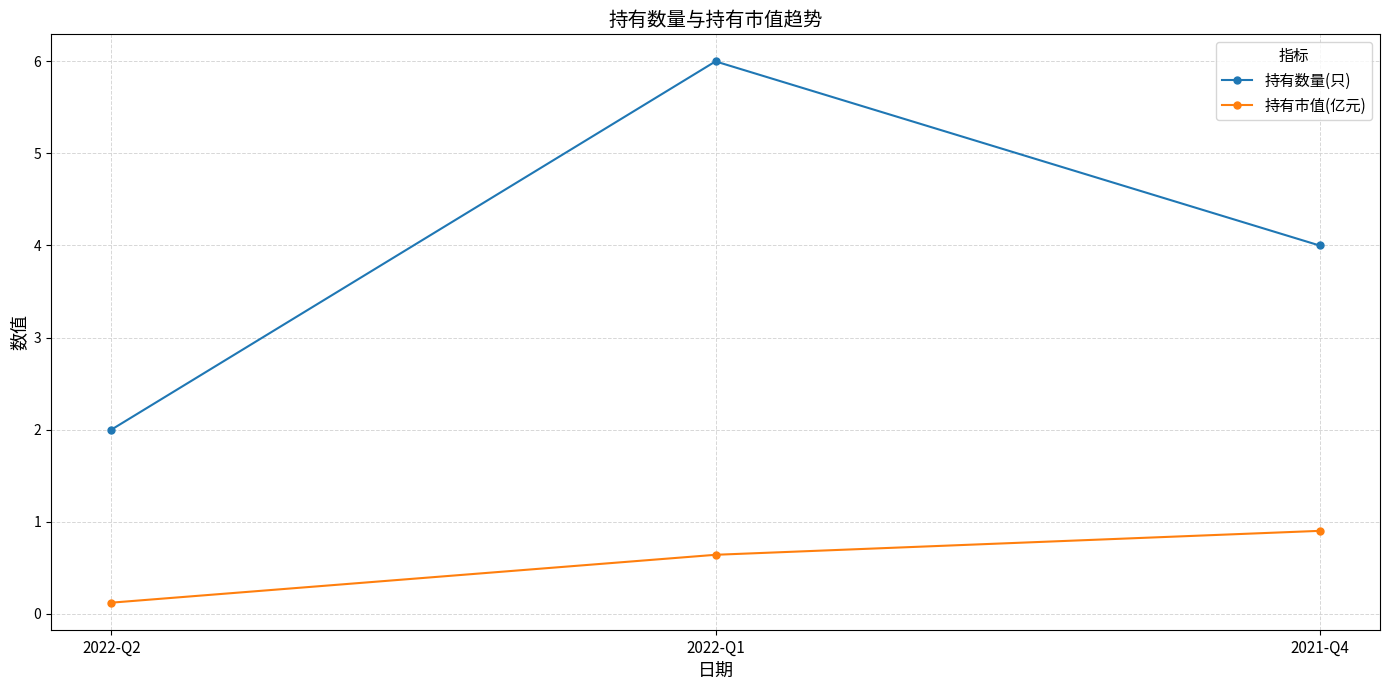

What is the label of the 3rd point from the right?

2022-Q2